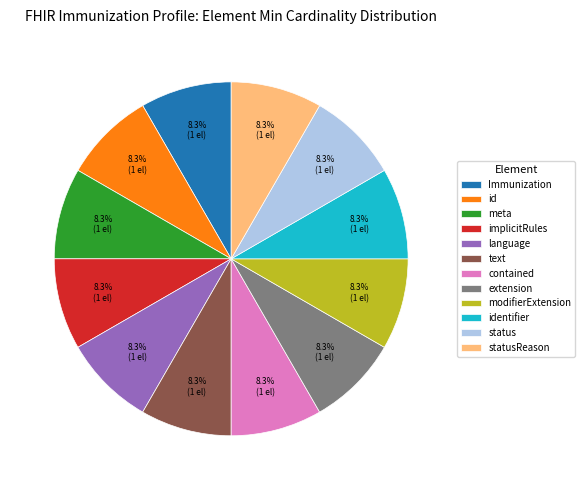

Does any single category account for the majority?

No